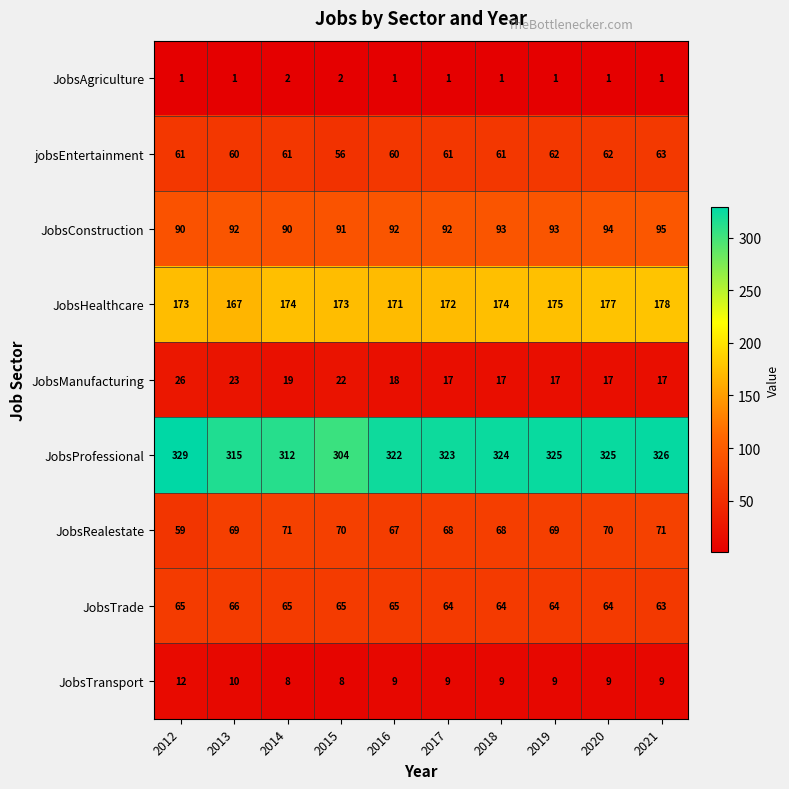

How many jobsEntertainment values are between 60 and 62?

8